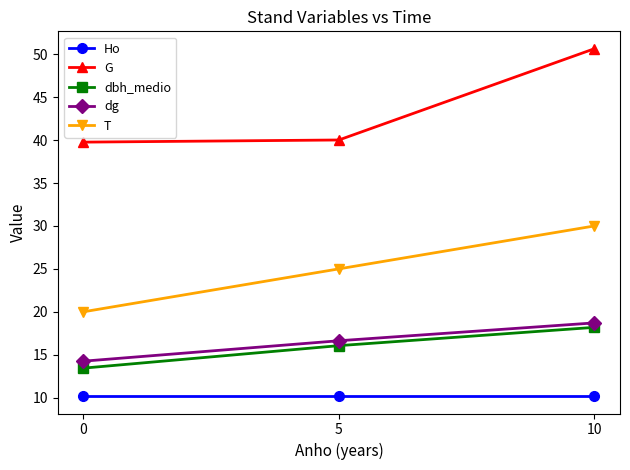

What is the value of the dg point at the 3rd from the left?

18.7